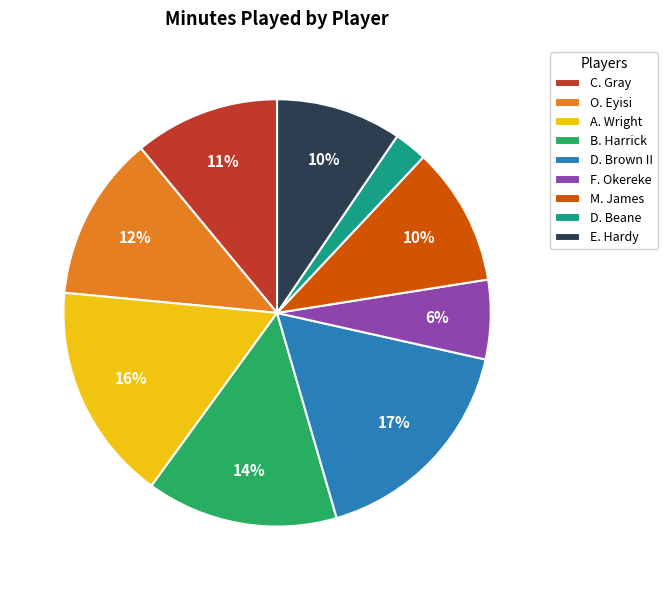

Combined, do M. James and C. Gray account for over 50%?

No